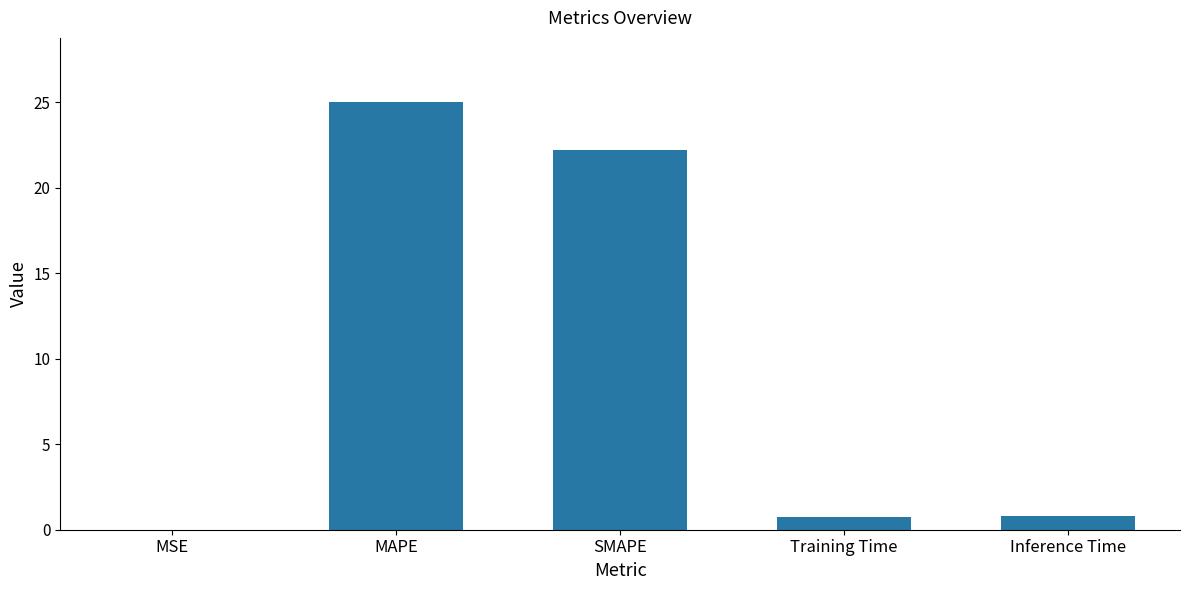

How many series are shown in this chart?

1